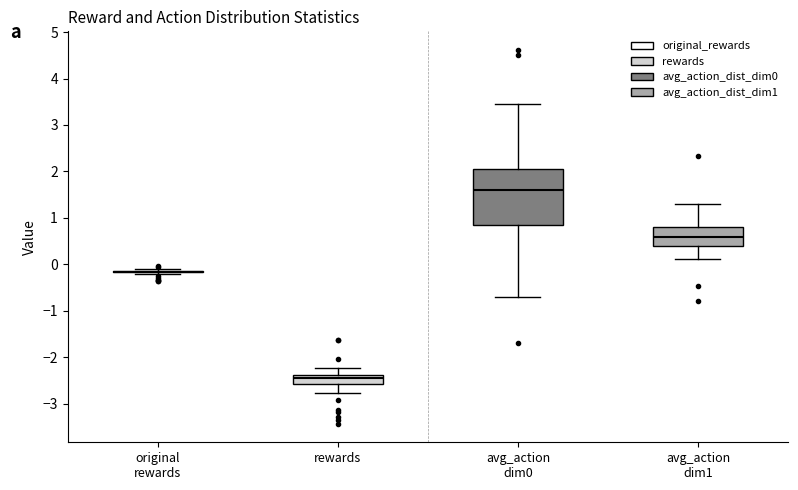

Reading left to right, read every box against the y-axis: the position of its median line, the range the box covers, and the ends of its whiskers. The values are not printed on the chart, so give them approximately, as read against the axis.

original rewards: box collapsed to a line at -0.2, whiskers -0.2 to -0.1
rewards: median -2.5, box -2.6 to -2.4, whiskers -2.8 to -2.2
avg_action dim0: median 1.6, box 0.8 to 2.1, whiskers -0.7 to 3.5
avg_action dim1: median 0.6, box 0.4 to 0.8, whiskers 0.1 to 1.3